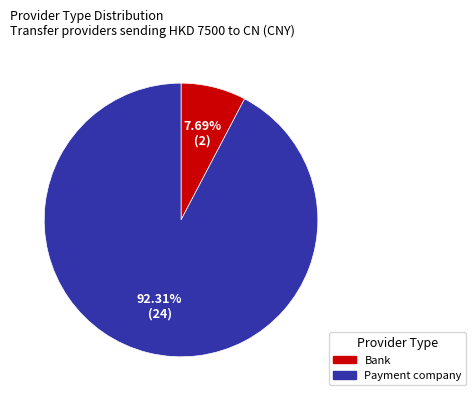

To the nearest percent, what percentage of the pie is Payment company?

92%